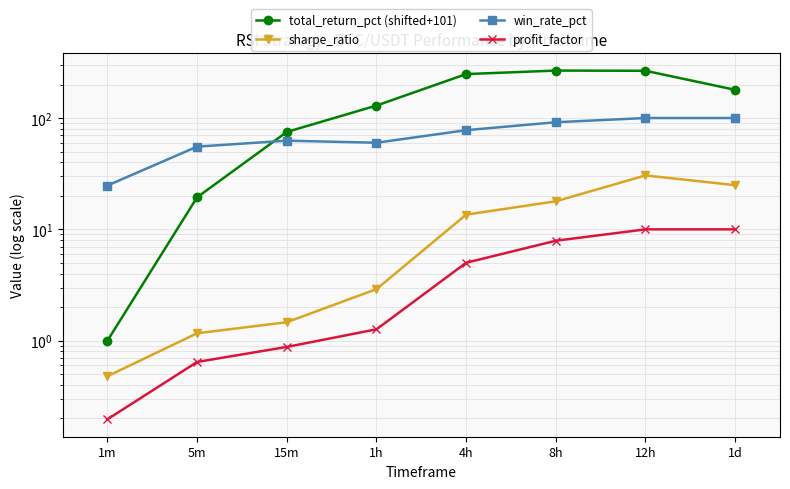

Count the number of data series in this chart.

4